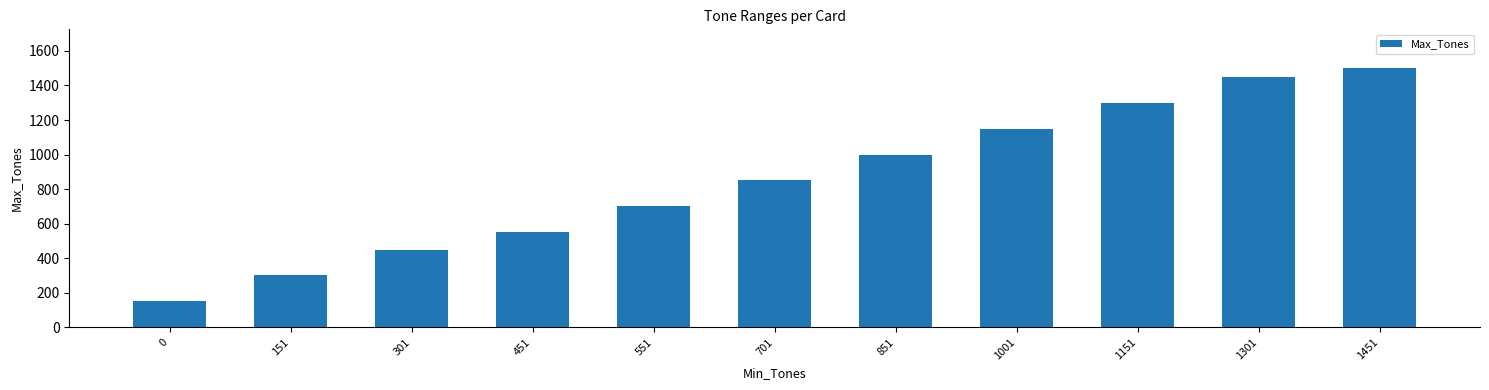

Rank the categories by value from lowest to highest.

0, 151, 301, 451, 551, 701, 851, 1001, 1151, 1301, 1451